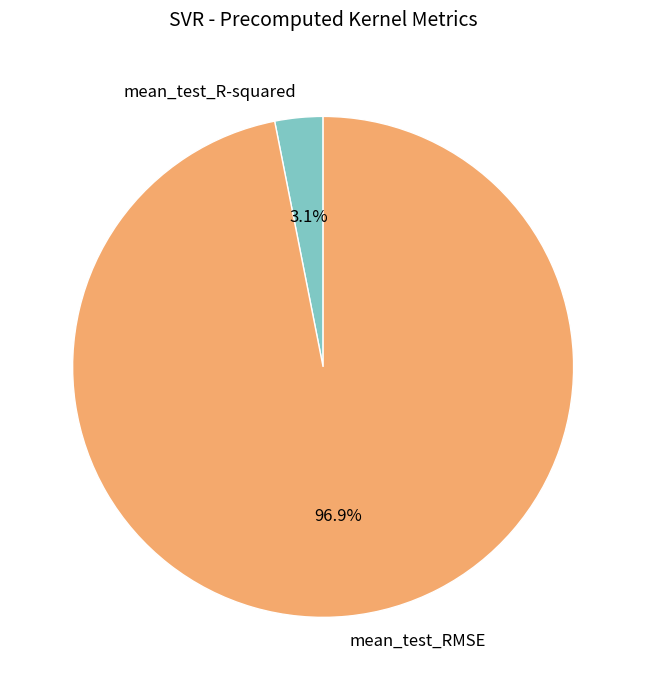

Which has a higher value, mean_test_R-squared or mean_test_RMSE?

mean_test_RMSE